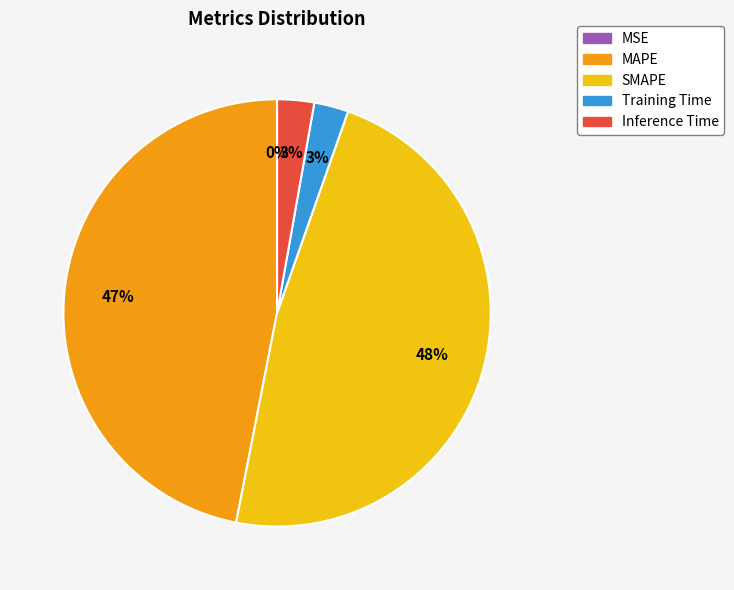

Which slice is the largest?

SMAPE